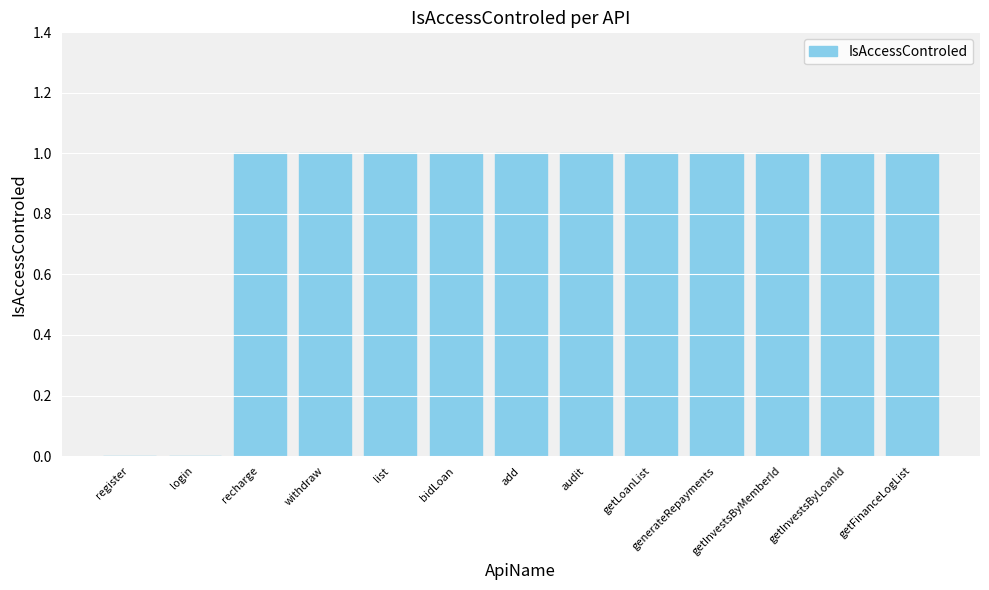

How many data points does each series have?

13